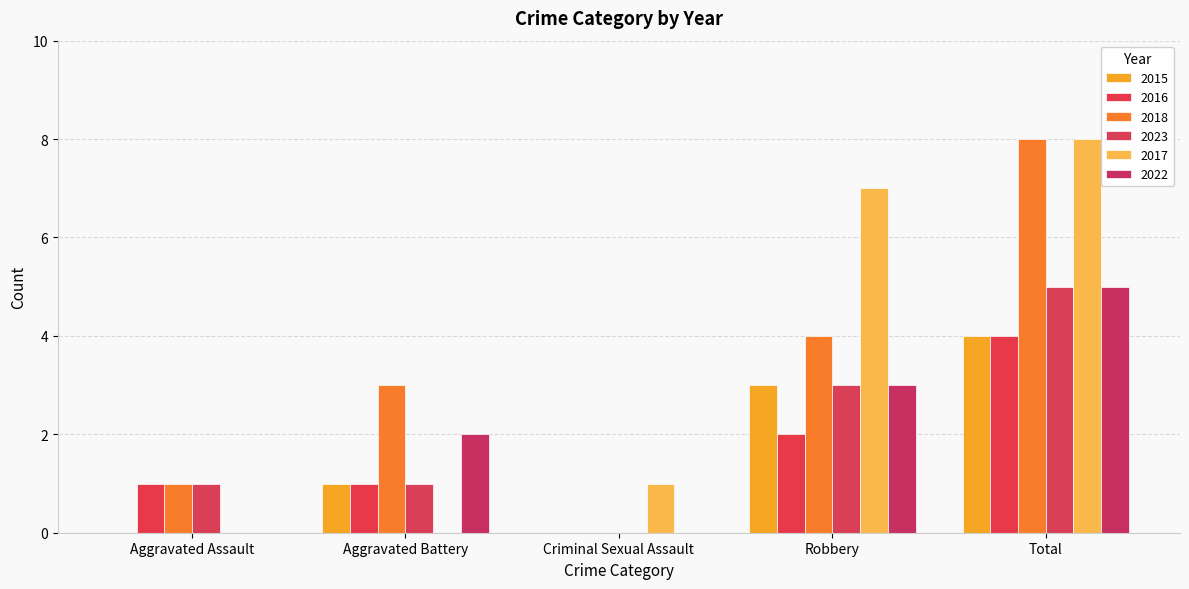

Reading left to right, list all the values displayed in this chart.

2015: Aggravated Assault=0	Aggravated Battery=1	Criminal Sexual Assault=0	Robbery=3	Total=4
2016: Aggravated Assault=1	Aggravated Battery=1	Criminal Sexual Assault=0	Robbery=2	Total=4
2018: Aggravated Assault=1	Aggravated Battery=3	Criminal Sexual Assault=0	Robbery=4	Total=8
2023: Aggravated Assault=1	Aggravated Battery=1	Criminal Sexual Assault=0	Robbery=3	Total=5
2017: Aggravated Assault=0	Aggravated Battery=0	Criminal Sexual Assault=1	Robbery=7	Total=8
2022: Aggravated Assault=0	Aggravated Battery=2	Criminal Sexual Assault=0	Robbery=3	Total=5